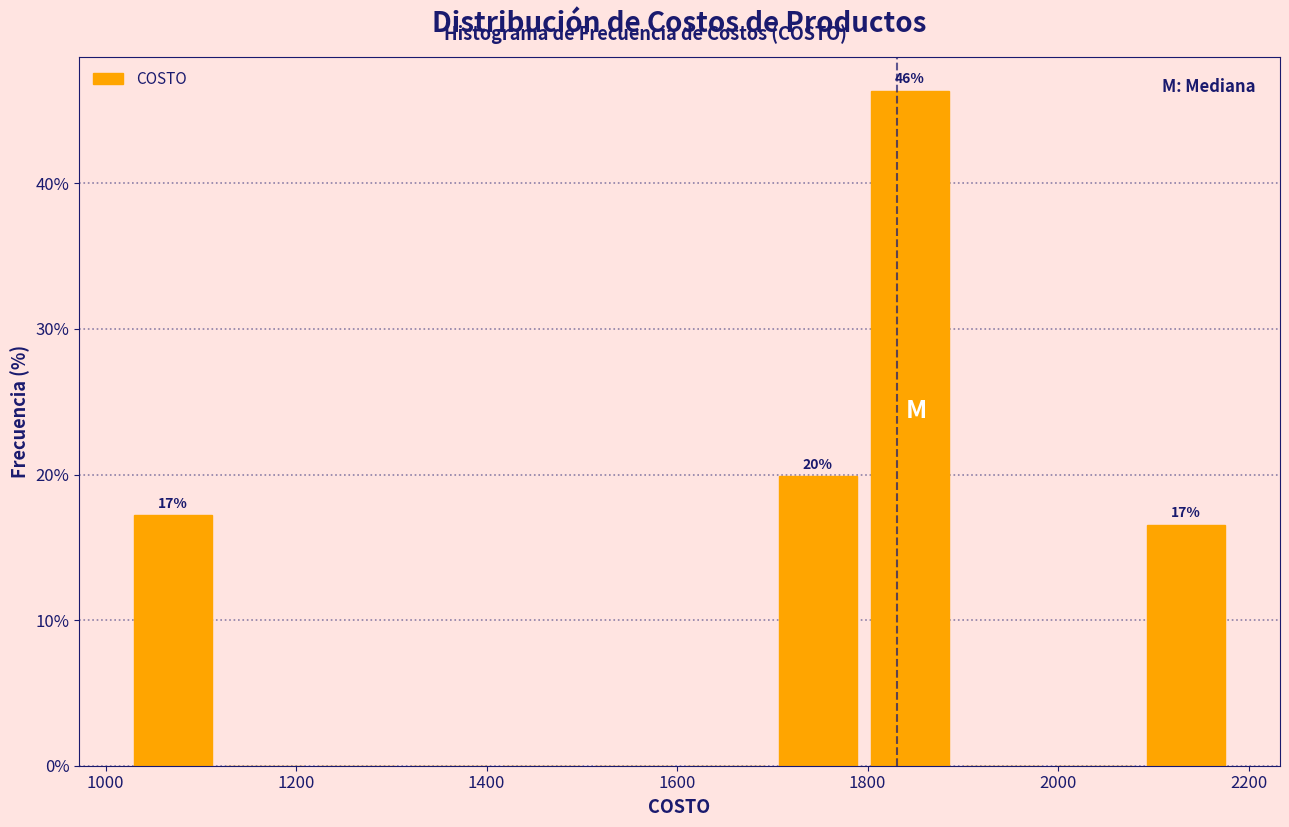

Over which range of the x-axis is the bar tallest?

1800 to 1900